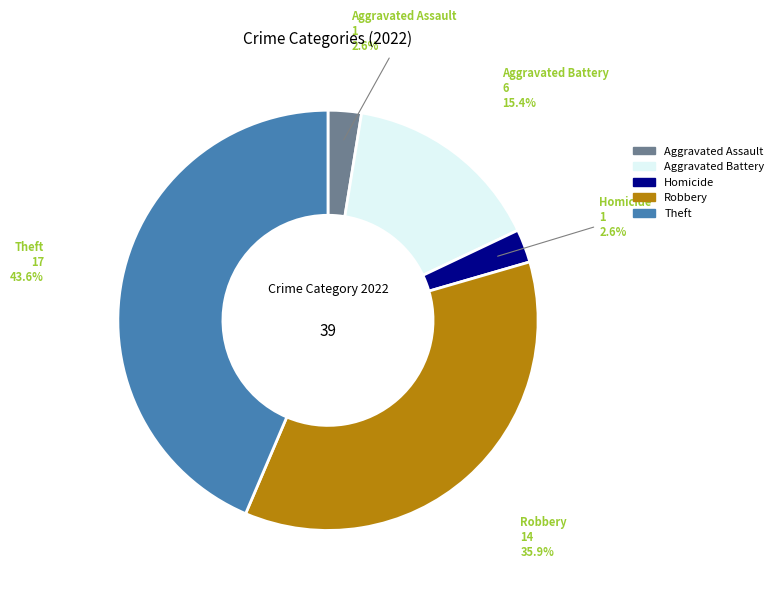

What is the largest slice in the pie chart?

Theft